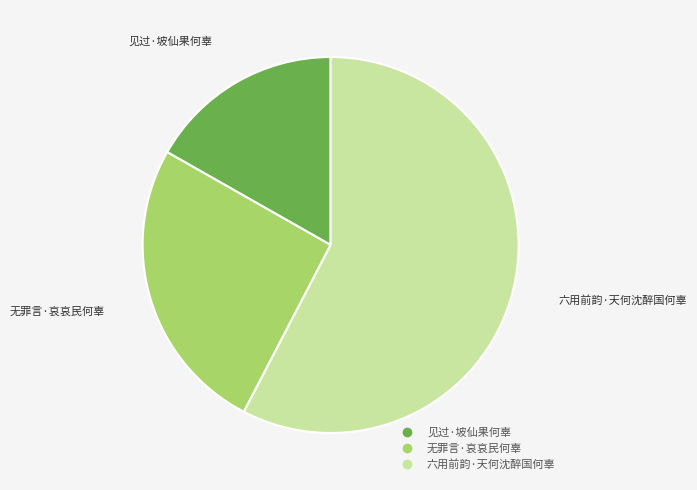

How many slices are in this pie chart?

3